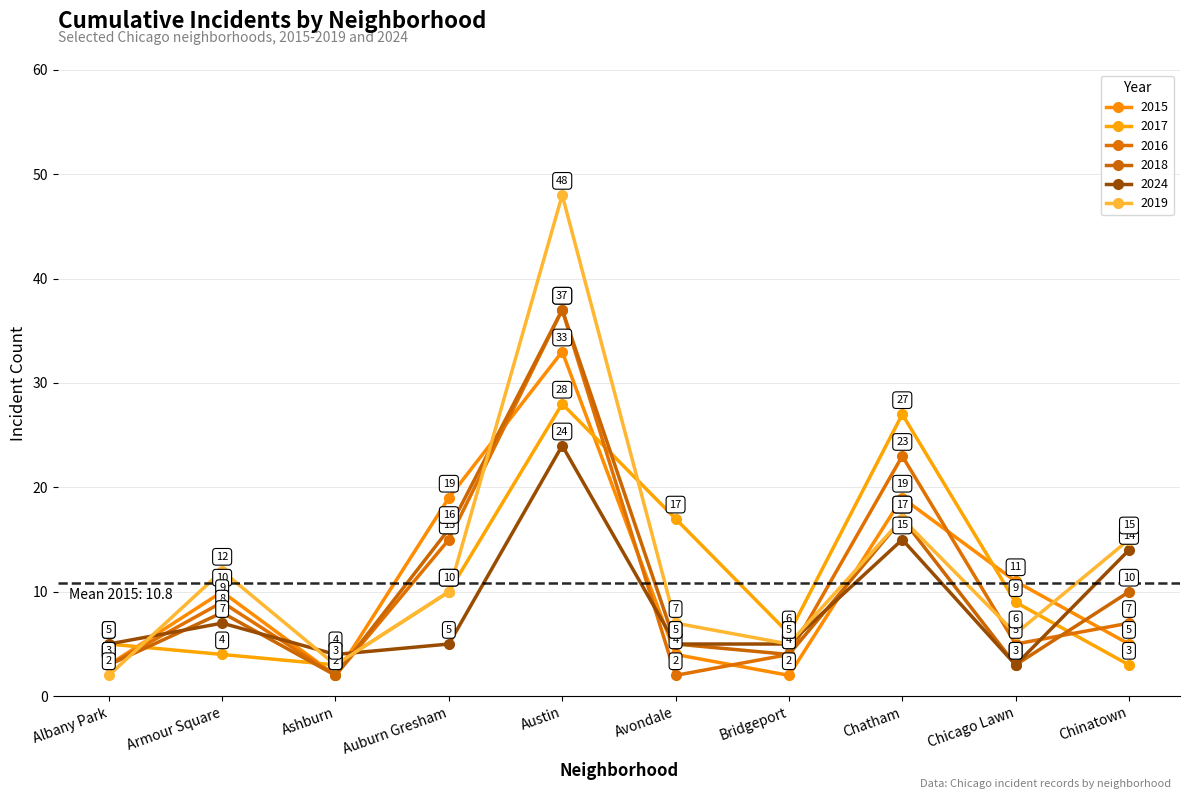

What is the difference between the maximum and minimum values in the 2016 series?

35